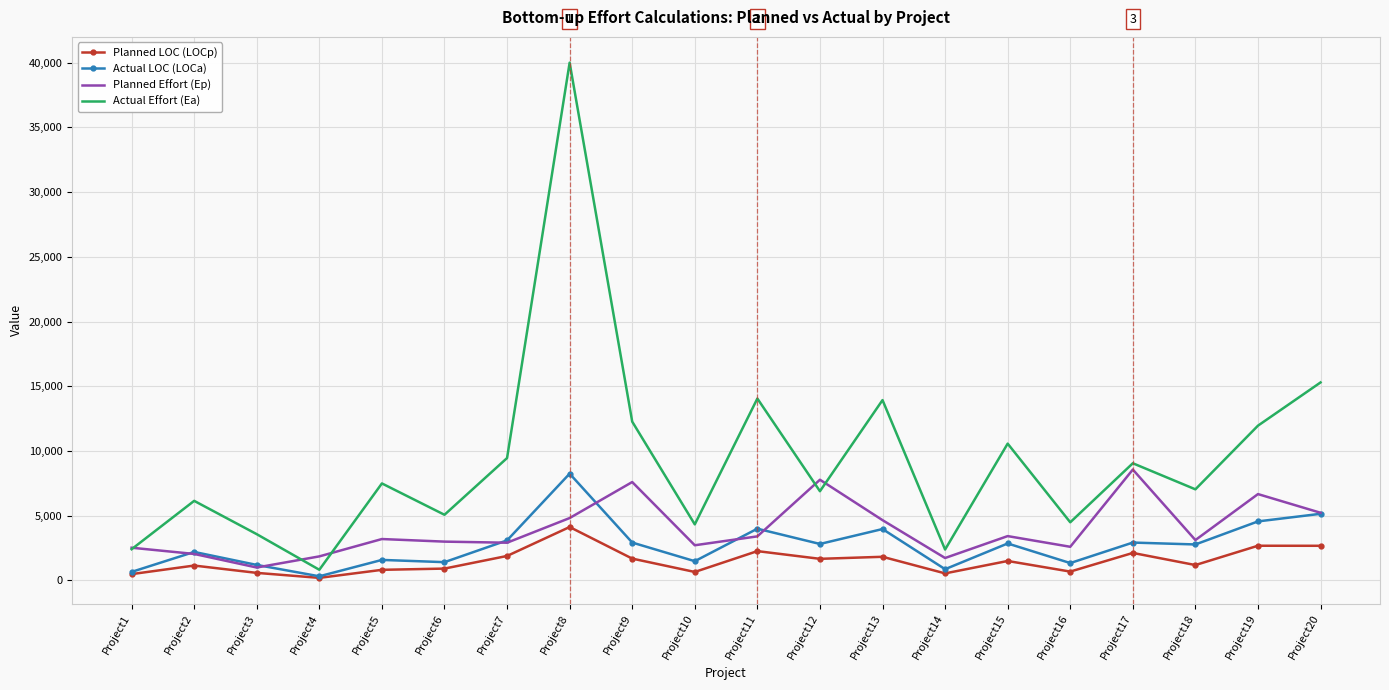

What is the minimum value shown in the chart?

186